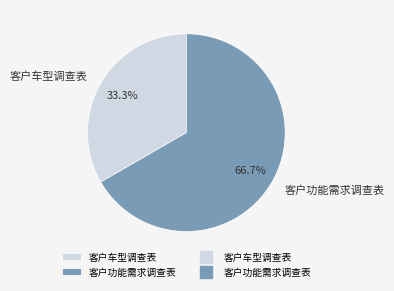

What is the majority slice?

客户功能需求调查表